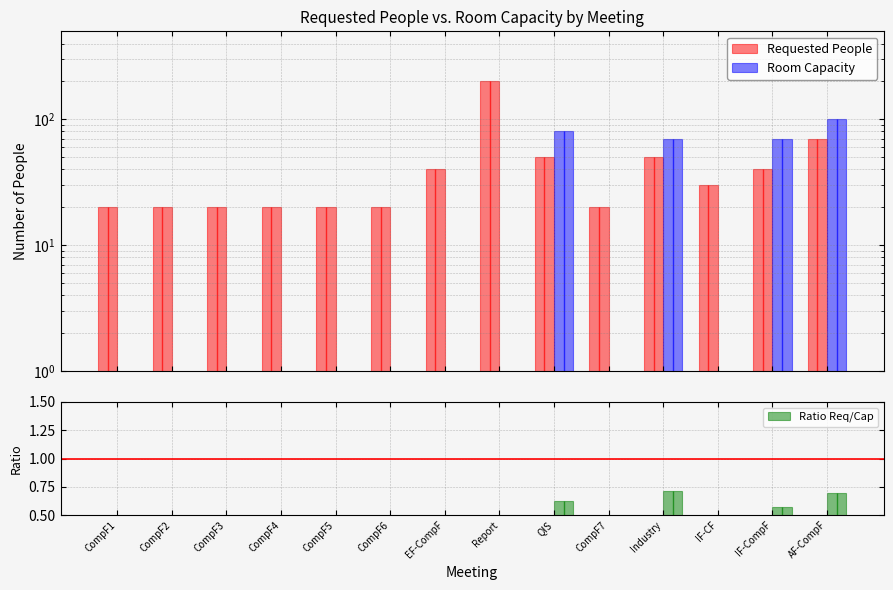

What is the greatest value displayed?

200.0